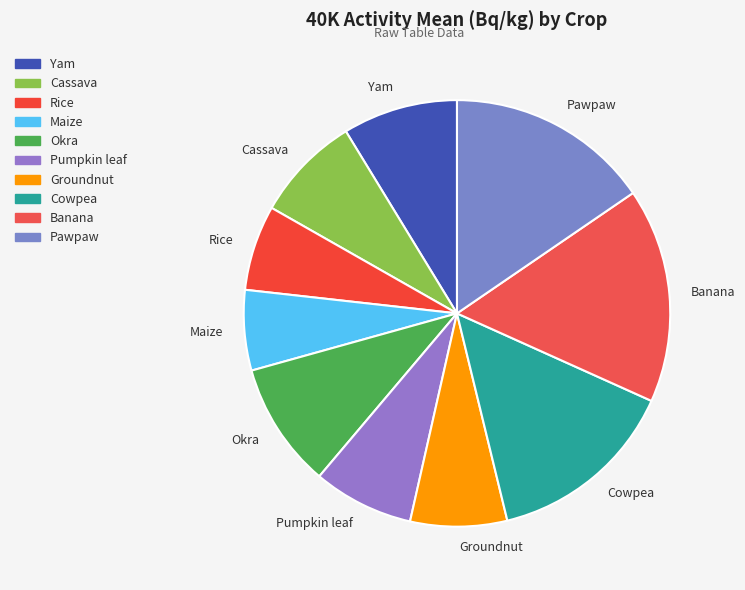

True or false: Okra accounts for 10% of the total.

True